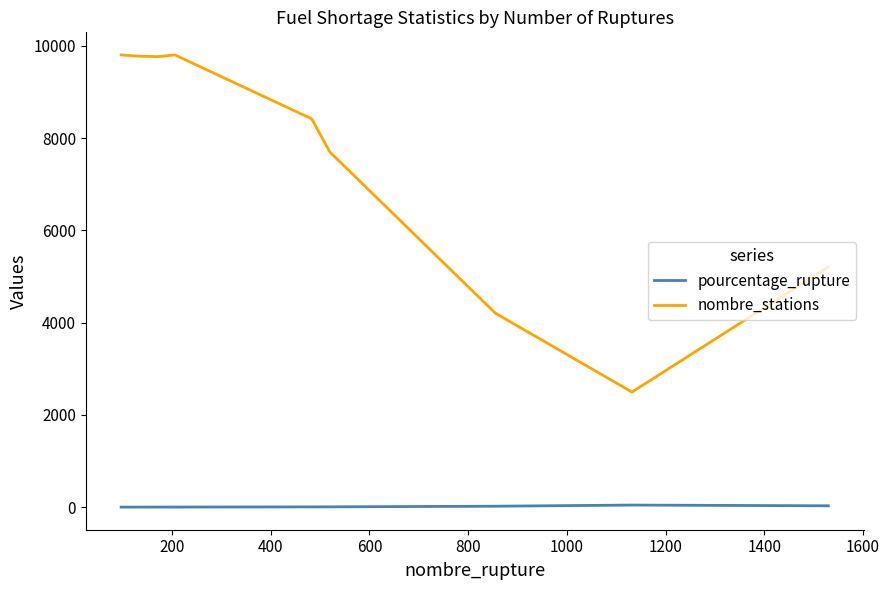

Which series has the largest total across all categories?

nombre_stations